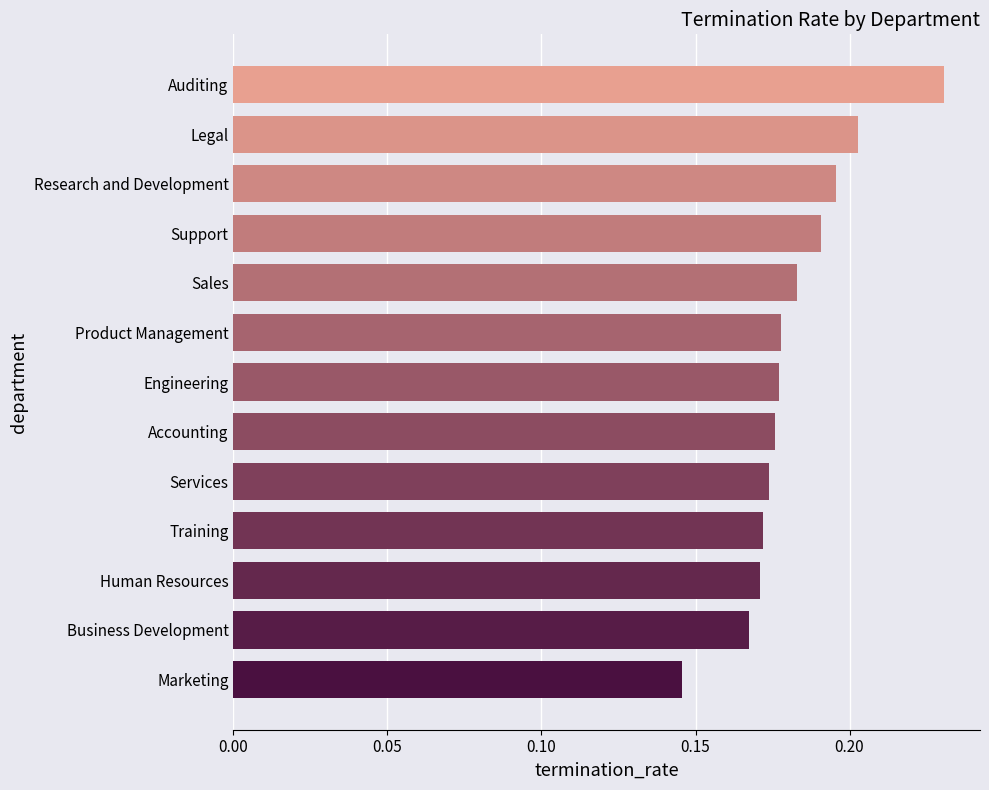

True or false: the data shows 0.3 at Sales.

False